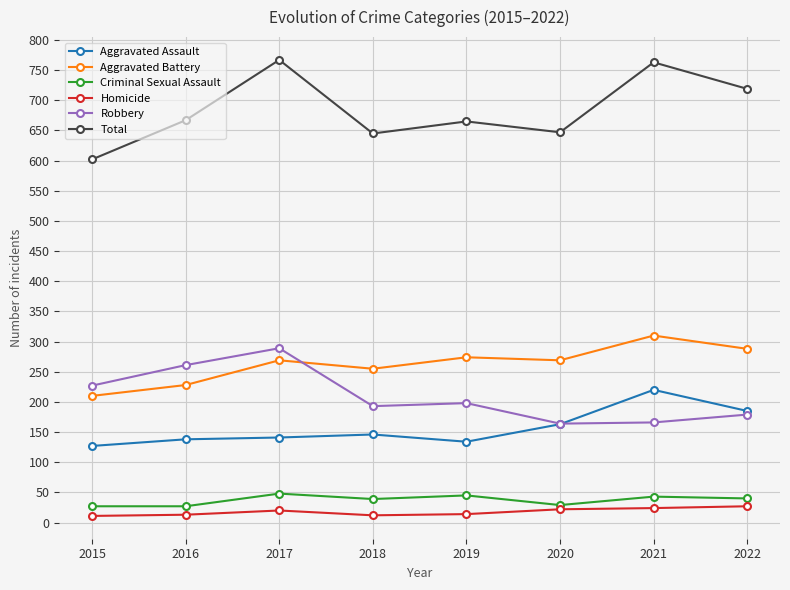

Where is the first local minimum for Total?

2018